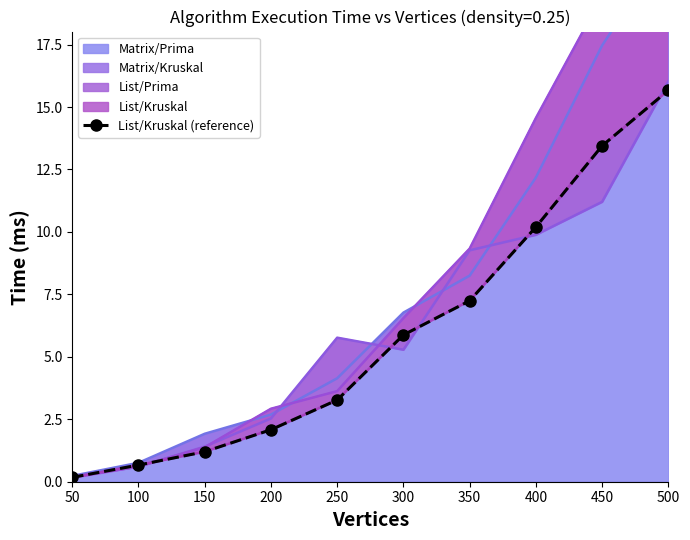

How many lines are shown in the chart?

1